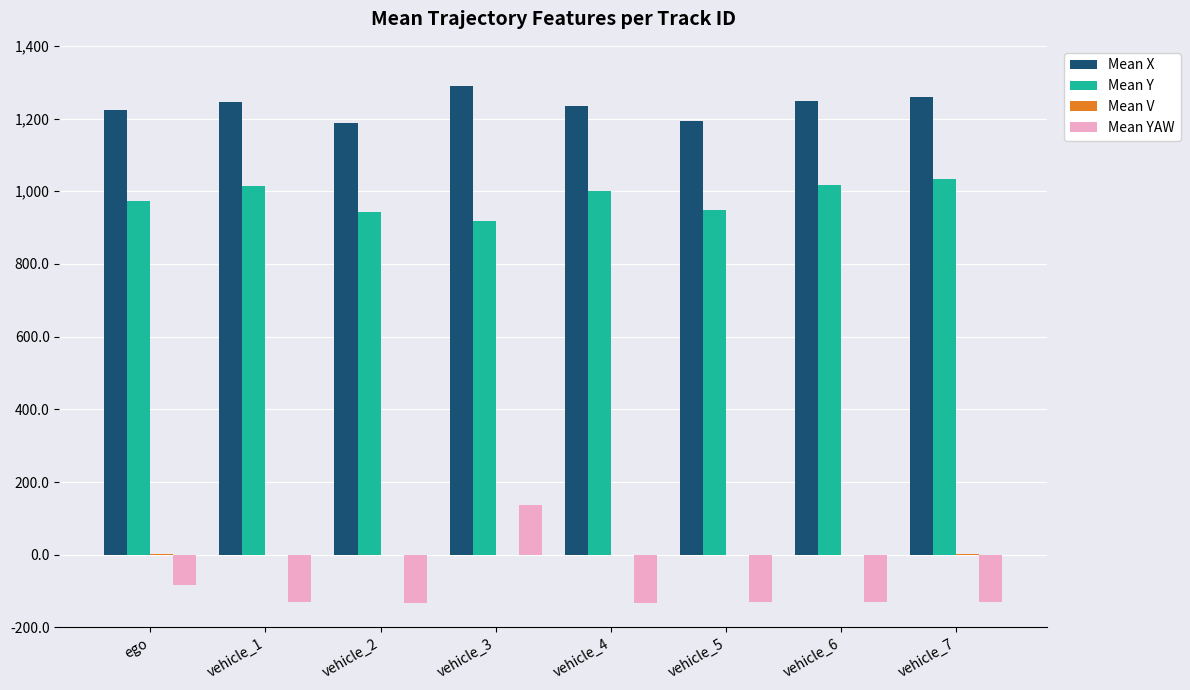

What is the total value across all series at vehicle_3?

2343.6